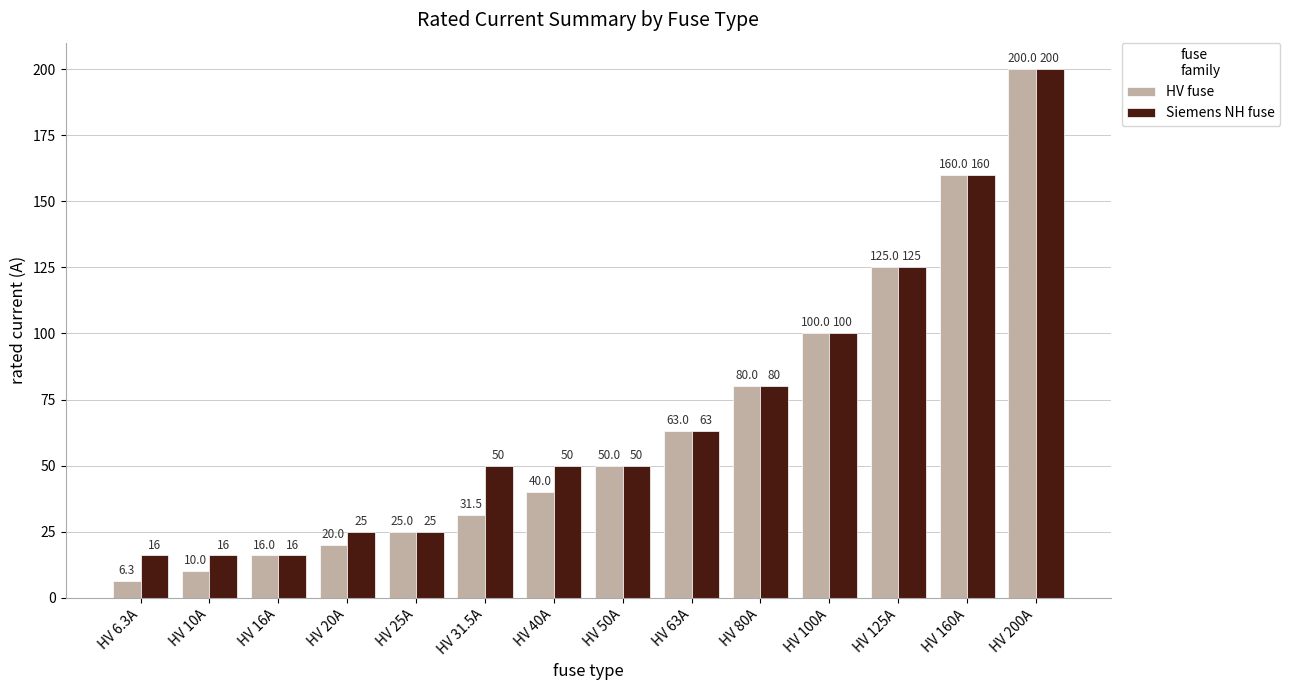

Rank the categories by HV fuse value from highest to lowest.

HV 200A, HV 160A, HV 125A, HV 100A, HV 80A, HV 63A, HV 50A, HV 40A, HV 31.5A, HV 25A, HV 20A, HV 16A, HV 10A, HV 6.3A